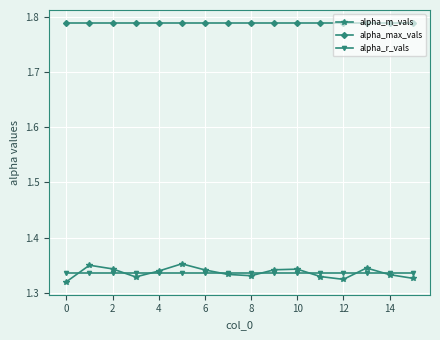

What is the sum of all alpha_m_vals values?

21.4